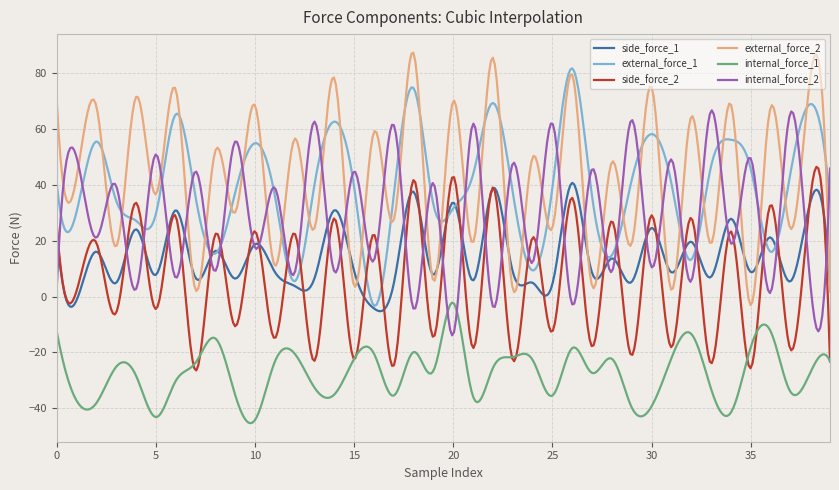

True or false: side_force_1 and internal_force_1 intersect in this chart.

False